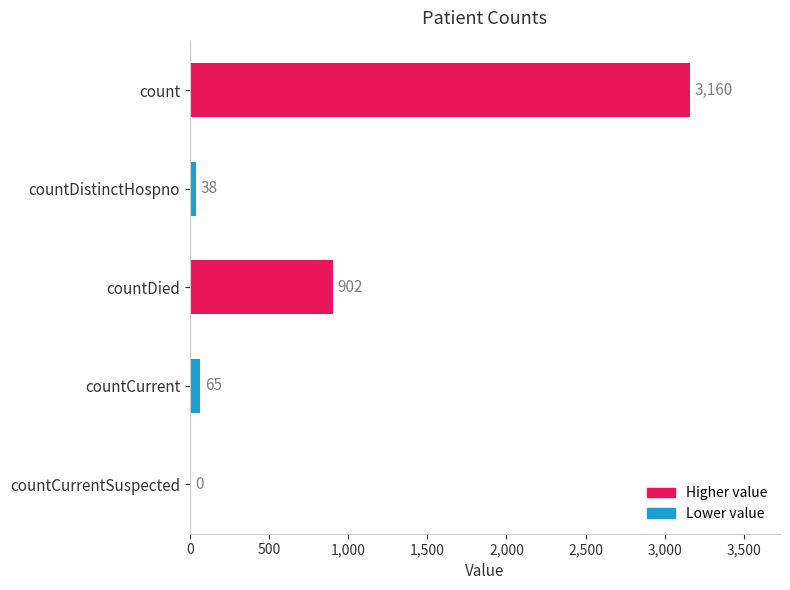

What is the greatest value displayed?

3160